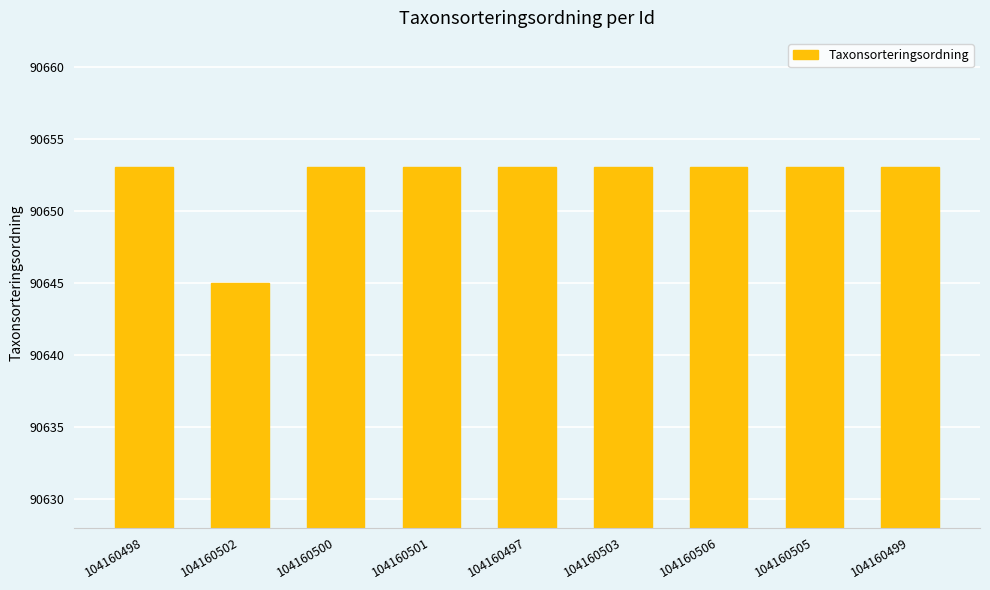

What is the average value?

90652